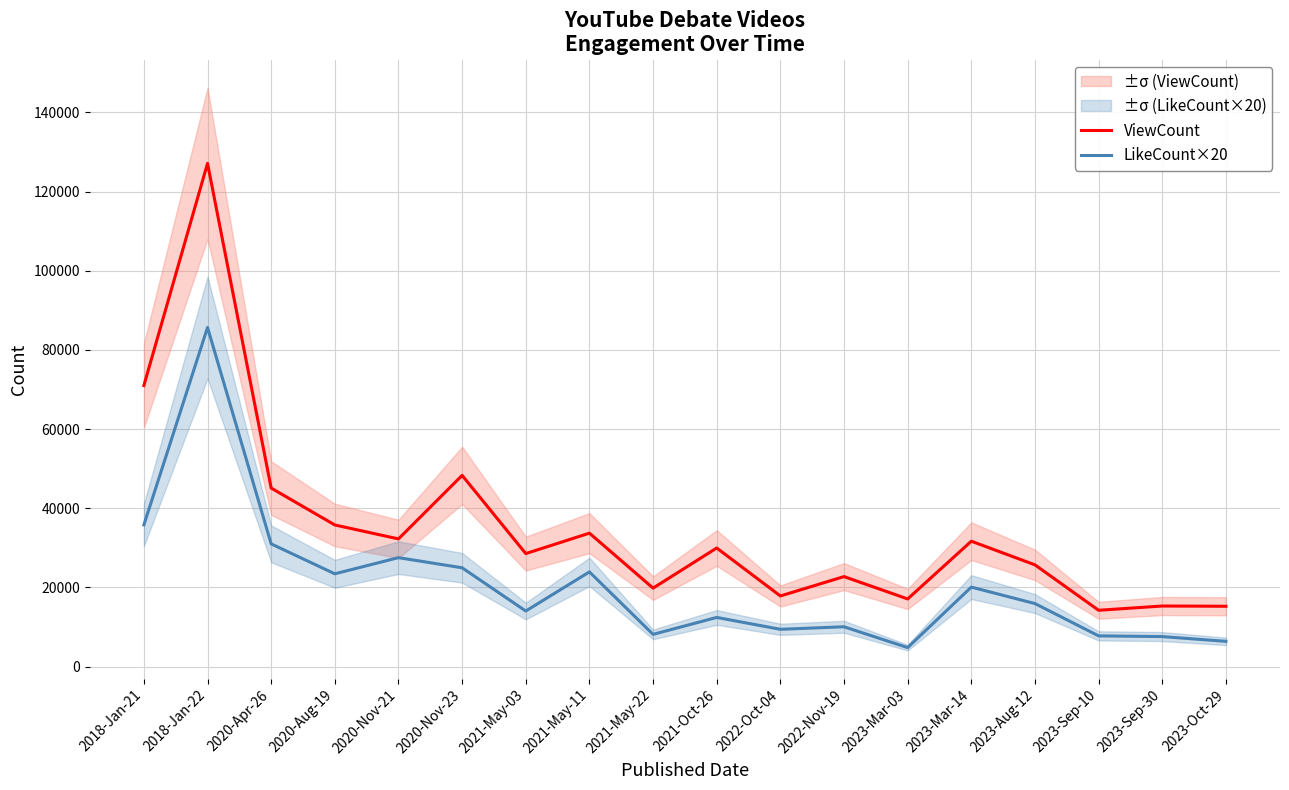

Rank the categories by ViewCount value from lowest to highest.

2023-Sep-10, 2023-Oct-29, 2023-Sep-30, 2023-Mar-03, 2022-Oct-04, 2021-May-22, 2022-Nov-19, 2023-Aug-12, 2021-May-03, 2021-Oct-26, 2023-Mar-14, 2020-Nov-21, 2021-May-11, 2020-Aug-19, 2020-Apr-26, 2020-Nov-23, 2018-Jan-21, 2018-Jan-22